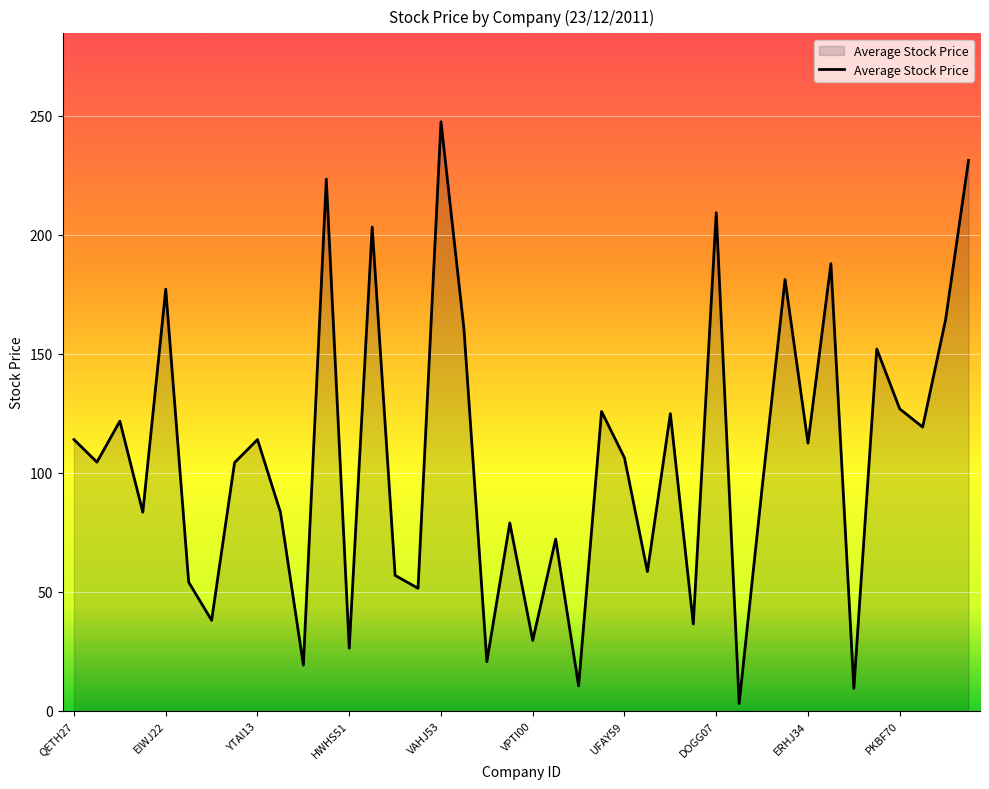

What is the maximum value shown in the chart?

247.4